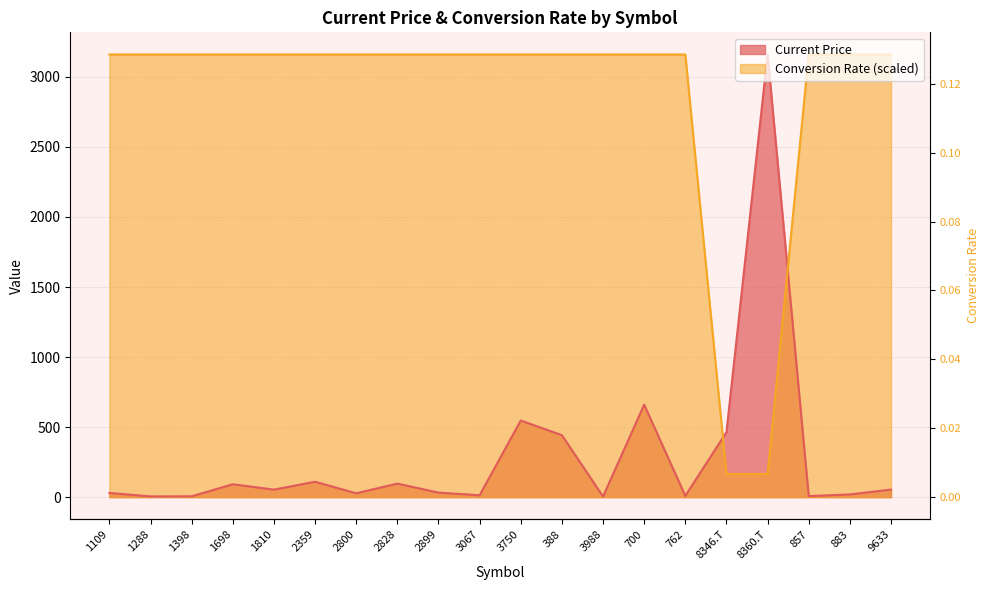

Is the value of Current Price at 700 greater than the value of Conversion Rate at 3988?

No